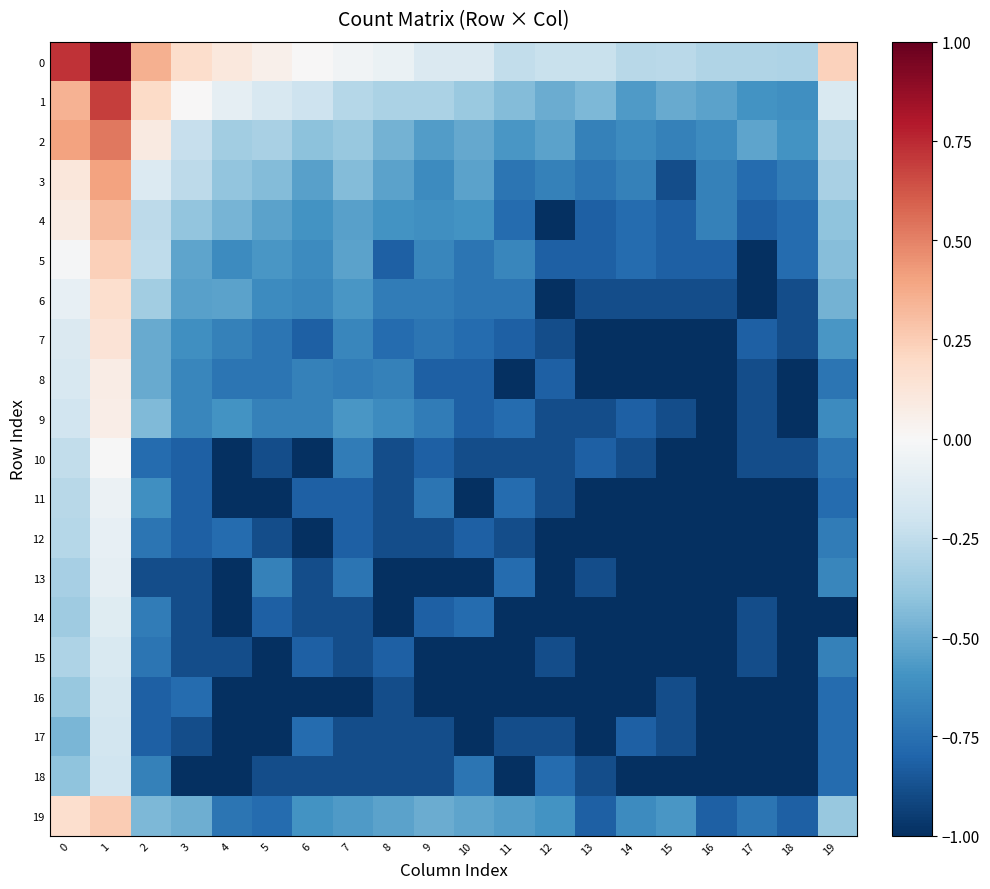

What is the total value across all series at 7?

-12.9